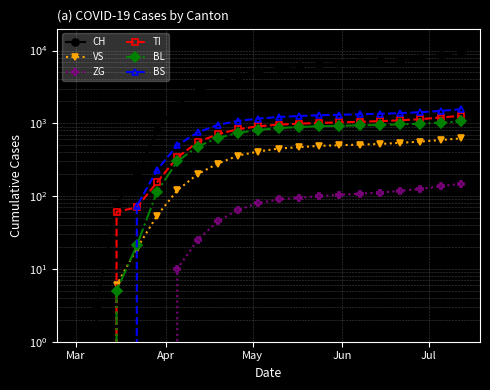

The value of CH at 6 is 546. True or false?

False